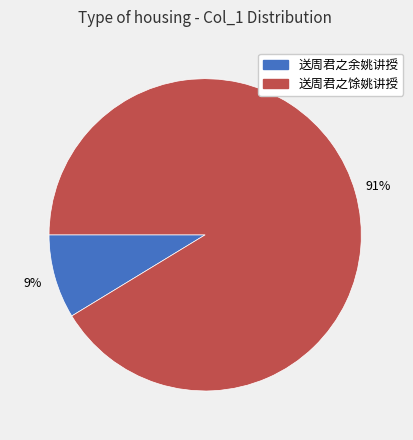

Which category has the biggest portion of the pie?

送周君之馀姚讲授